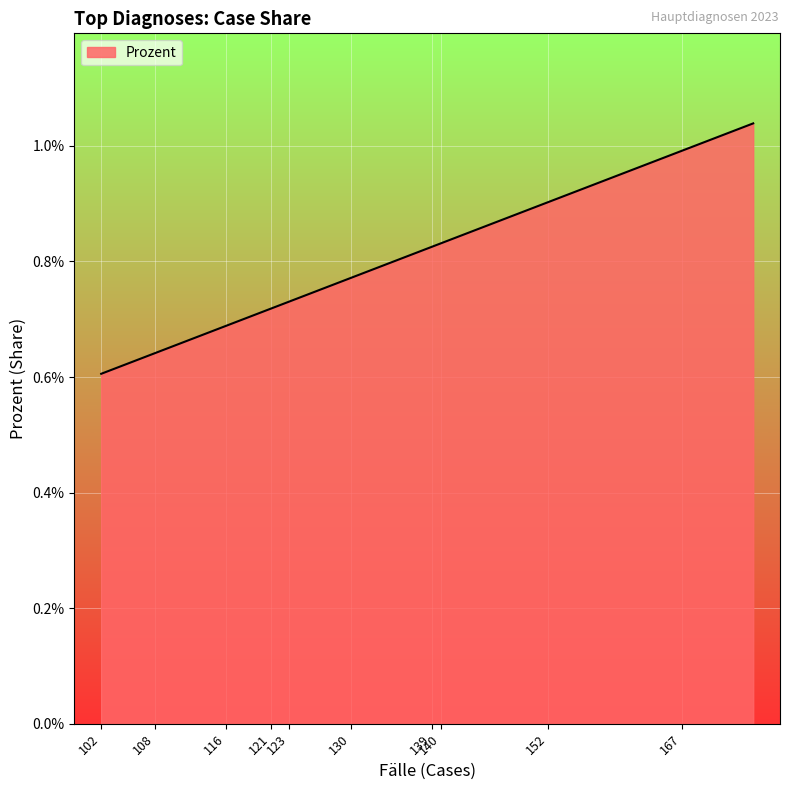

Is it true that the value at N13.2 is 0.0?

False